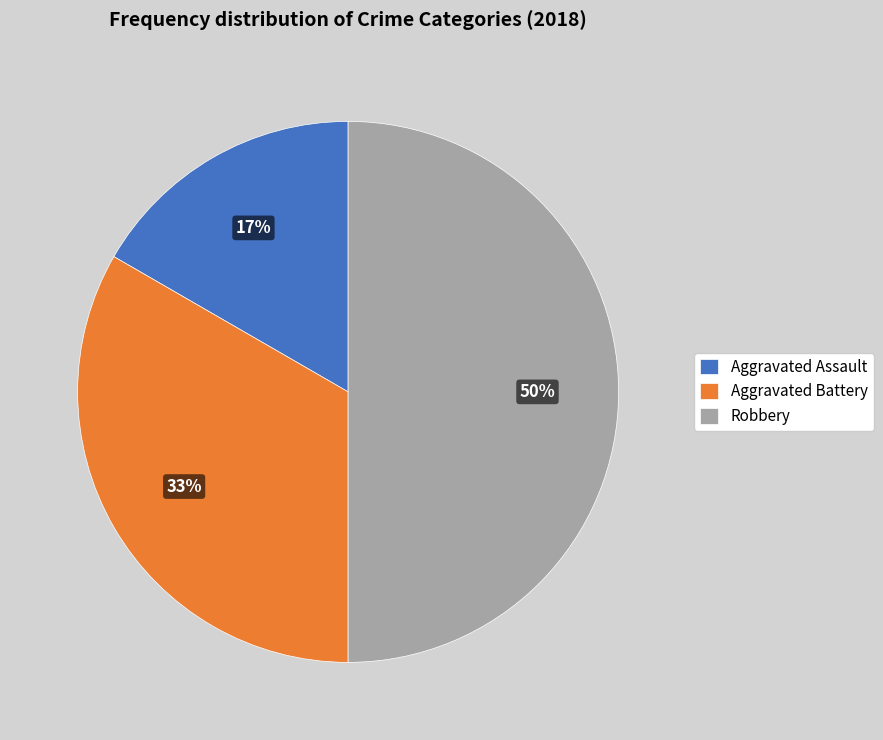

Is Aggravated Assault the majority of the pie?

No